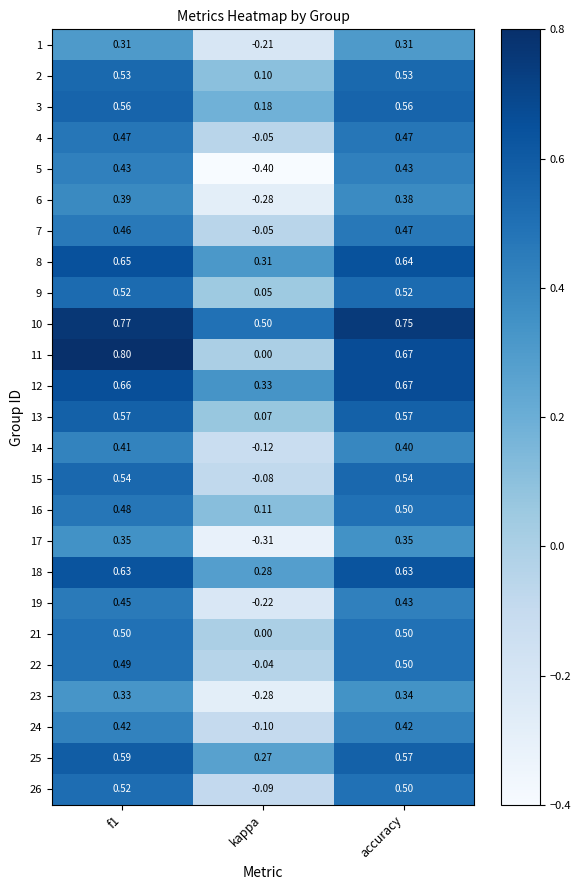

At which category does the chart reach its minimum across all series?

kappa